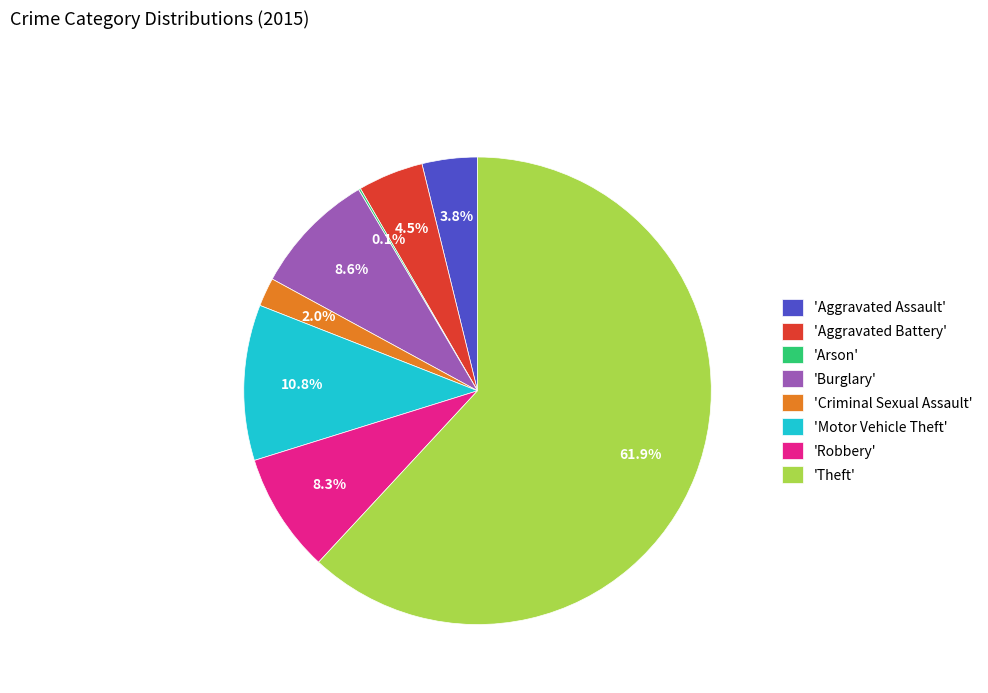

What is the largest slice in the pie chart?

'Theft'